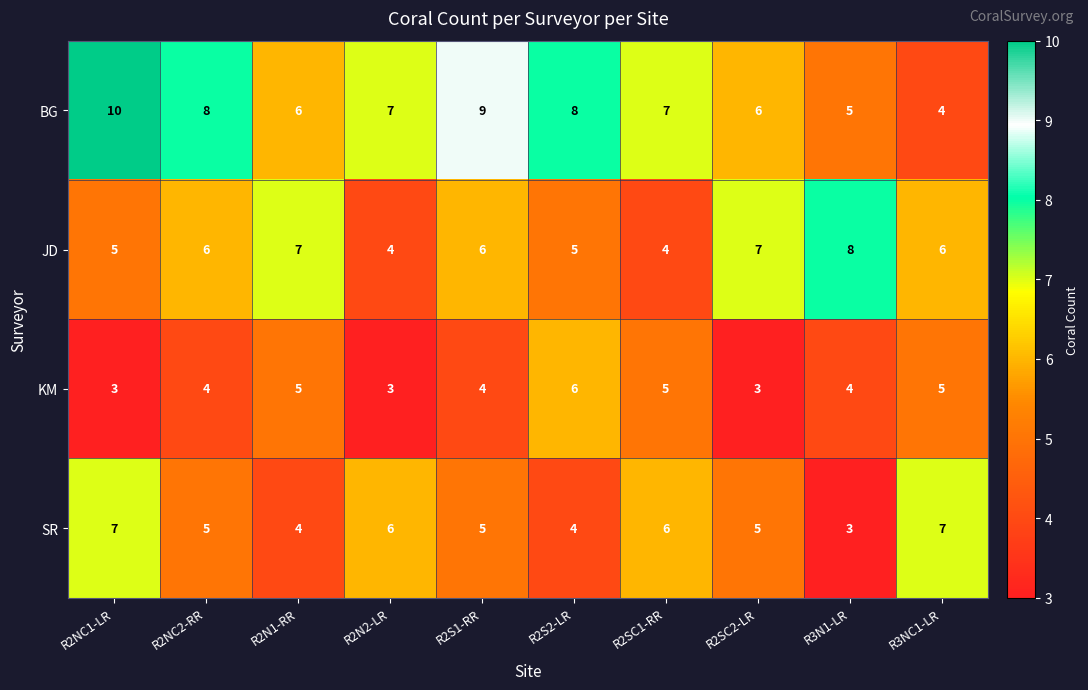

At which label does SR reach its minimum?

R3N1-LR